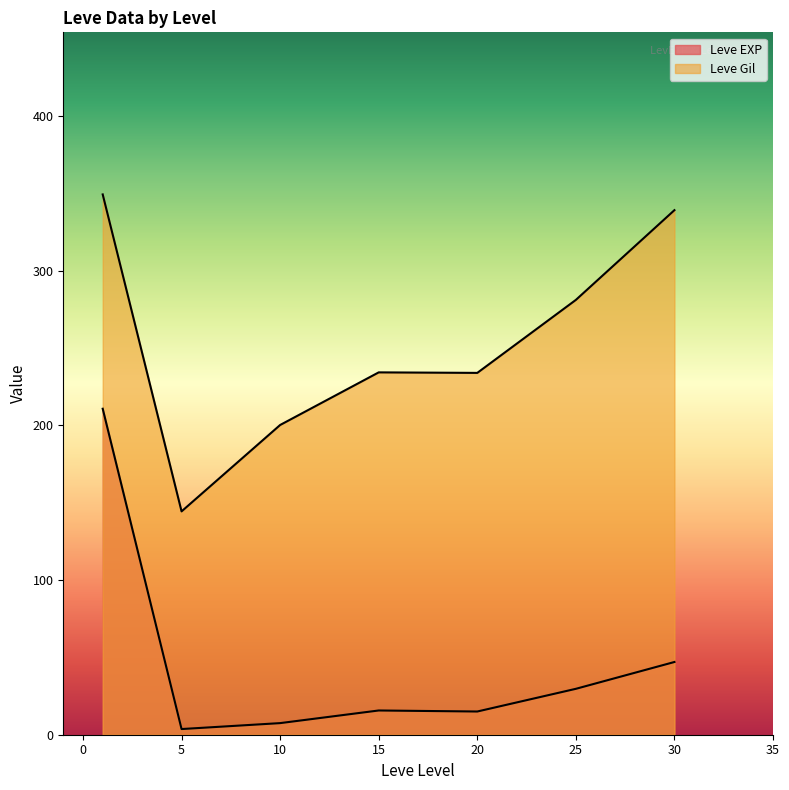

List the series in order of their overall mean, lowest first.

Leve EXP, Leve Gil